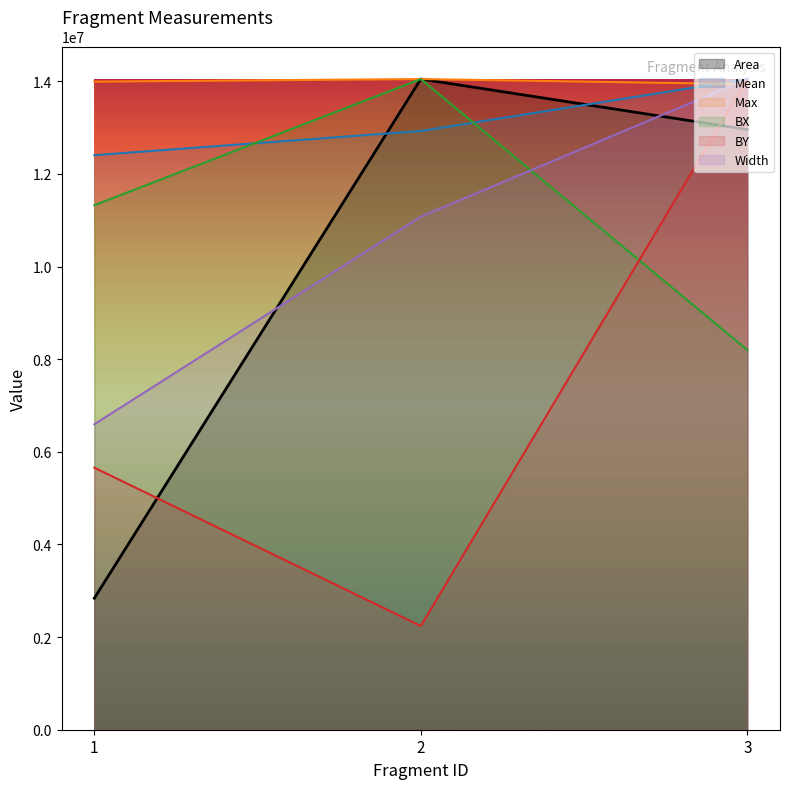

The BX series shows 20342945.7 at 1. True or false?

False